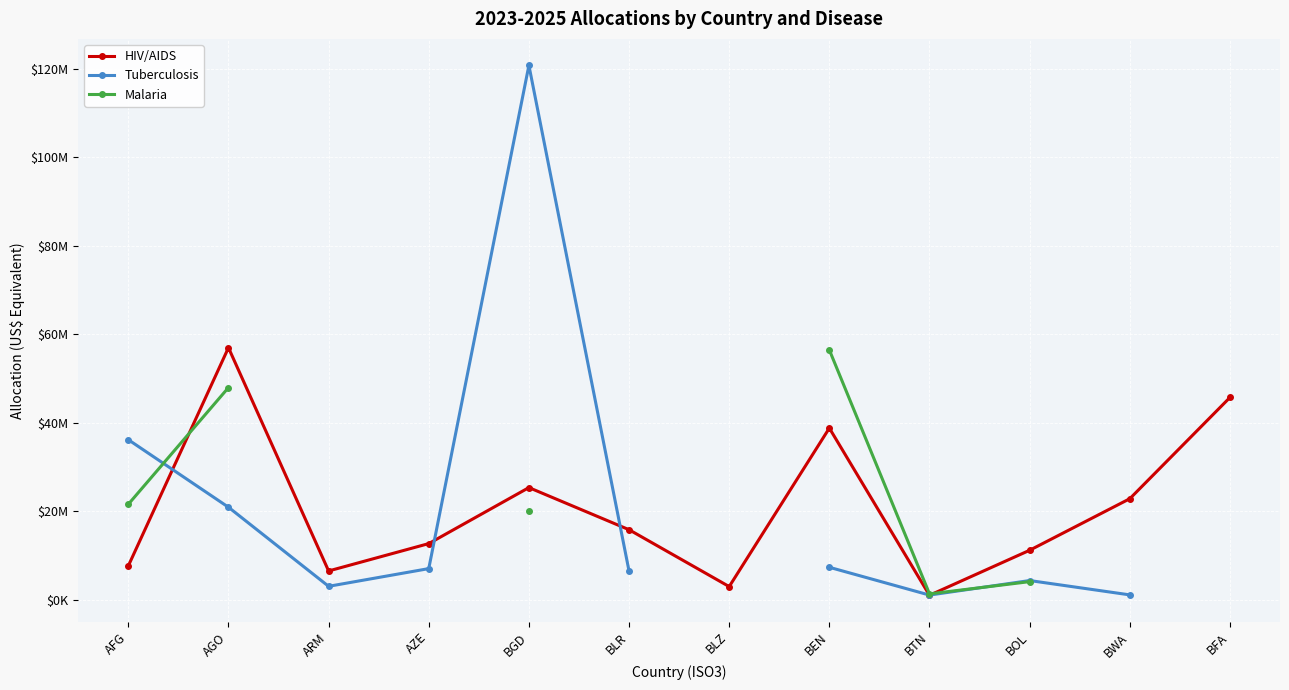

At BTN, list the series in order from largest to smallest.

Malaria, Tuberculosis, HIV/AIDS